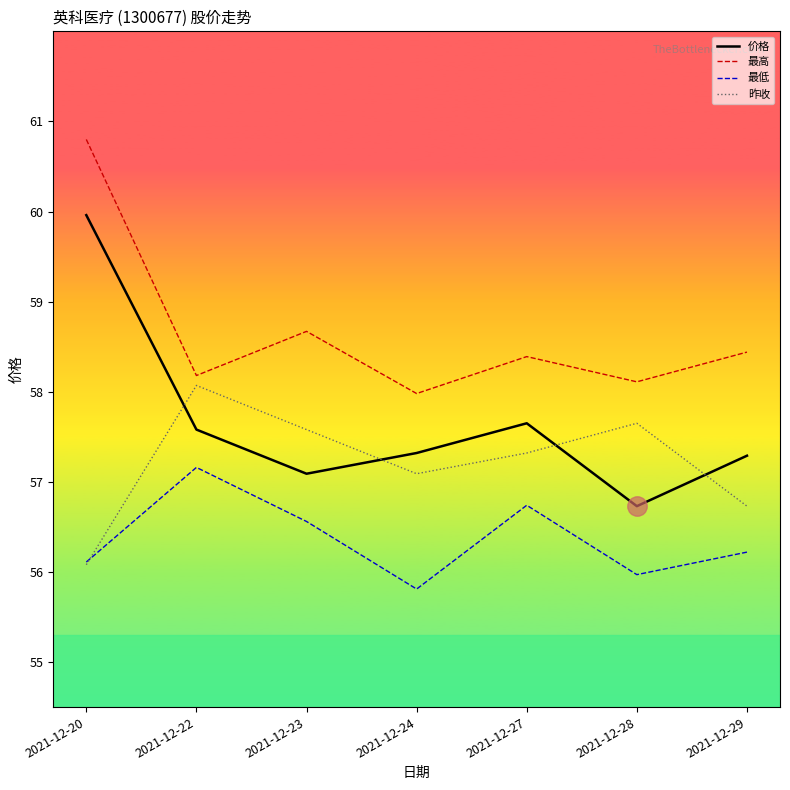

Where do 昨收 and 价格 first cross each other?

2021-12-20 and 2021-12-22